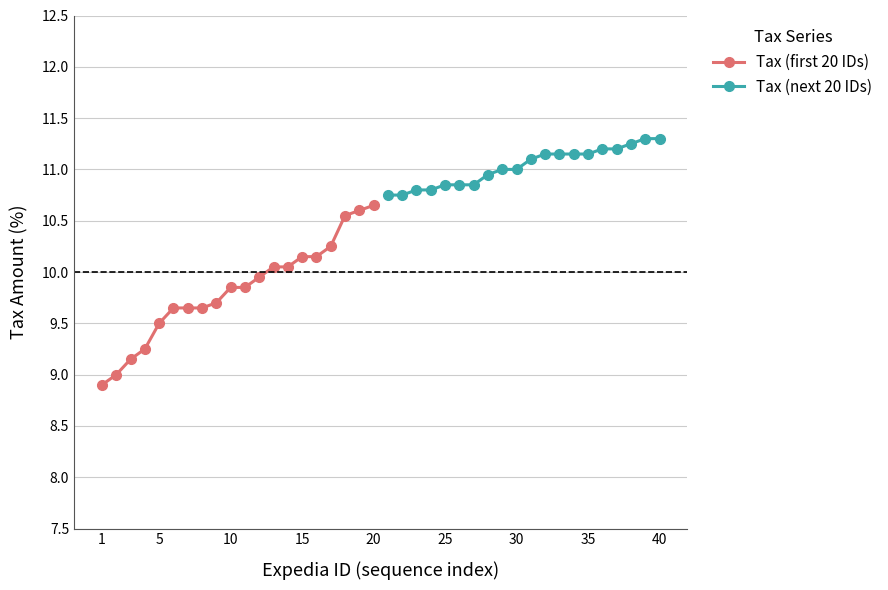

What is the difference between the maximum and minimum values in the Tax (first 20 IDs) series?

1.8